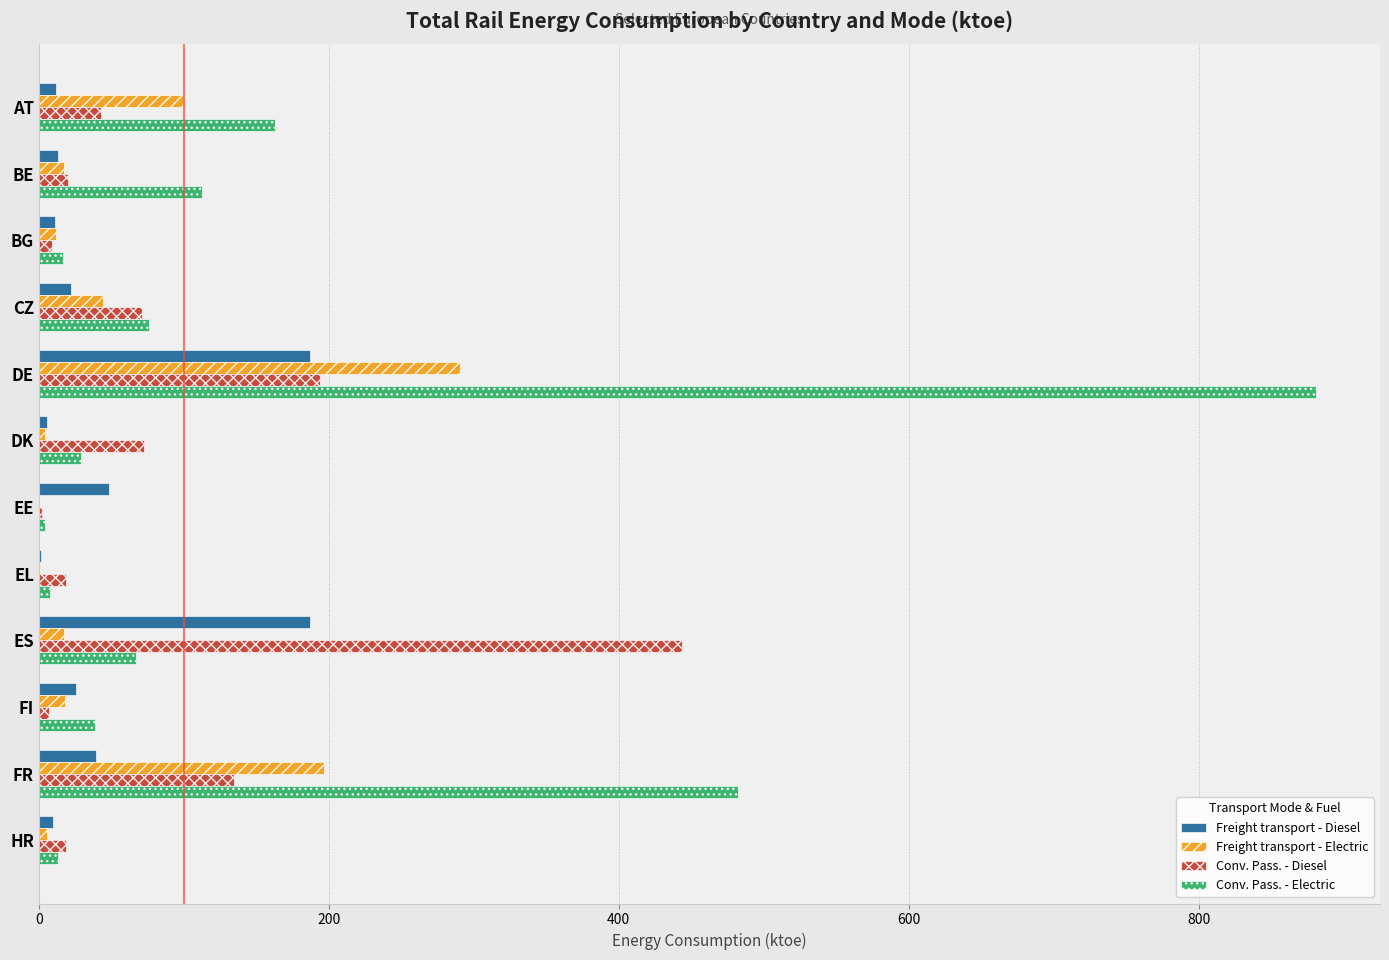

Which series has the largest range (max minus min)?

Conv. Pass. - Electric